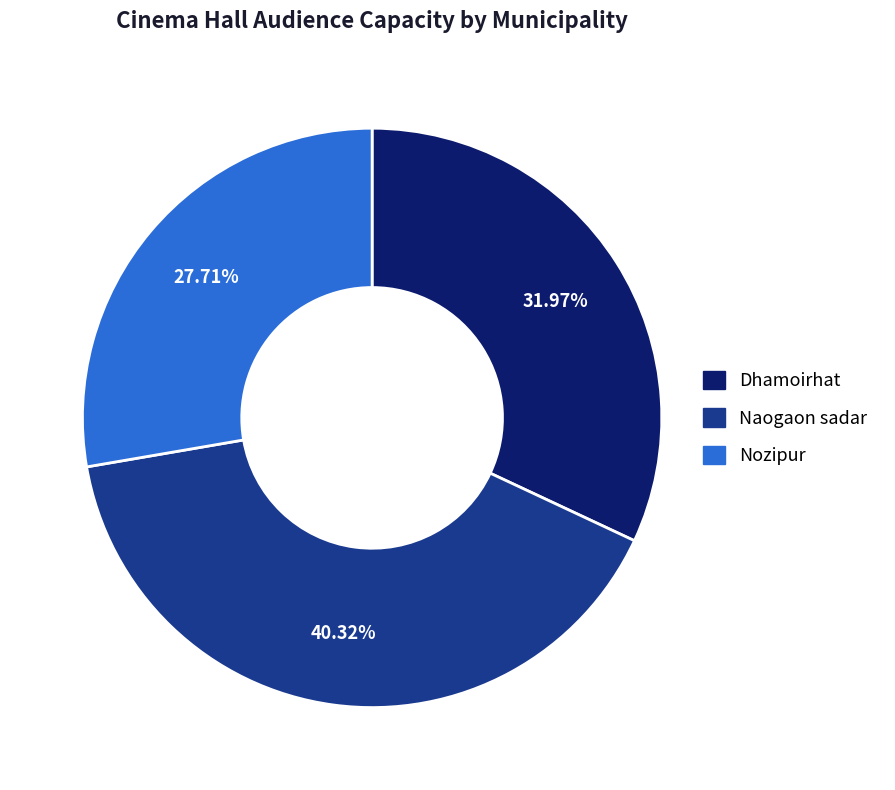

True or false: Naogaon sadar accounts for 31% of the total.

False